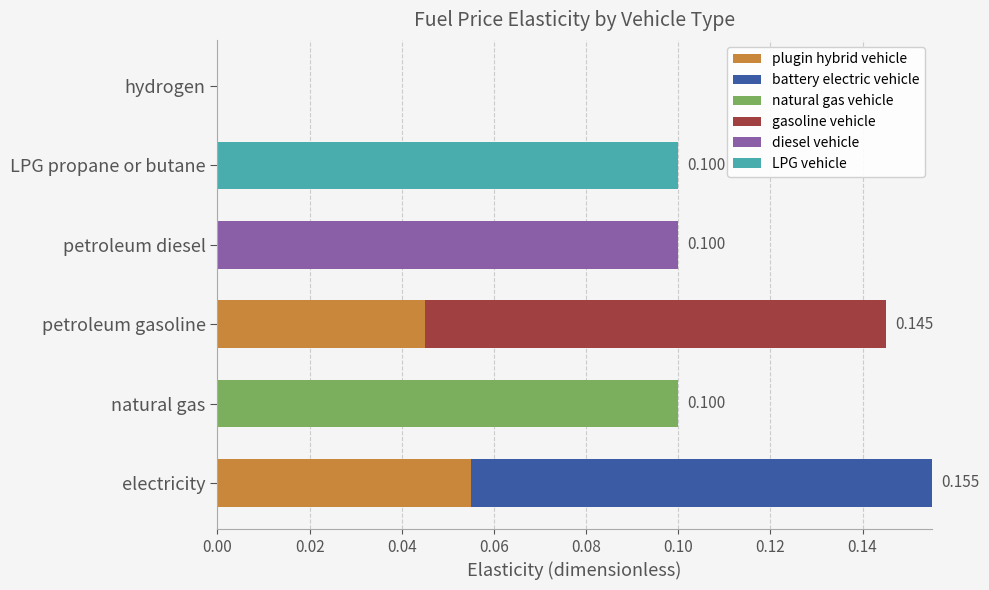

What are all the series names shown in the legend?

plugin hybrid vehicle, battery electric vehicle, natural gas vehicle, gasoline vehicle, diesel vehicle, LPG vehicle